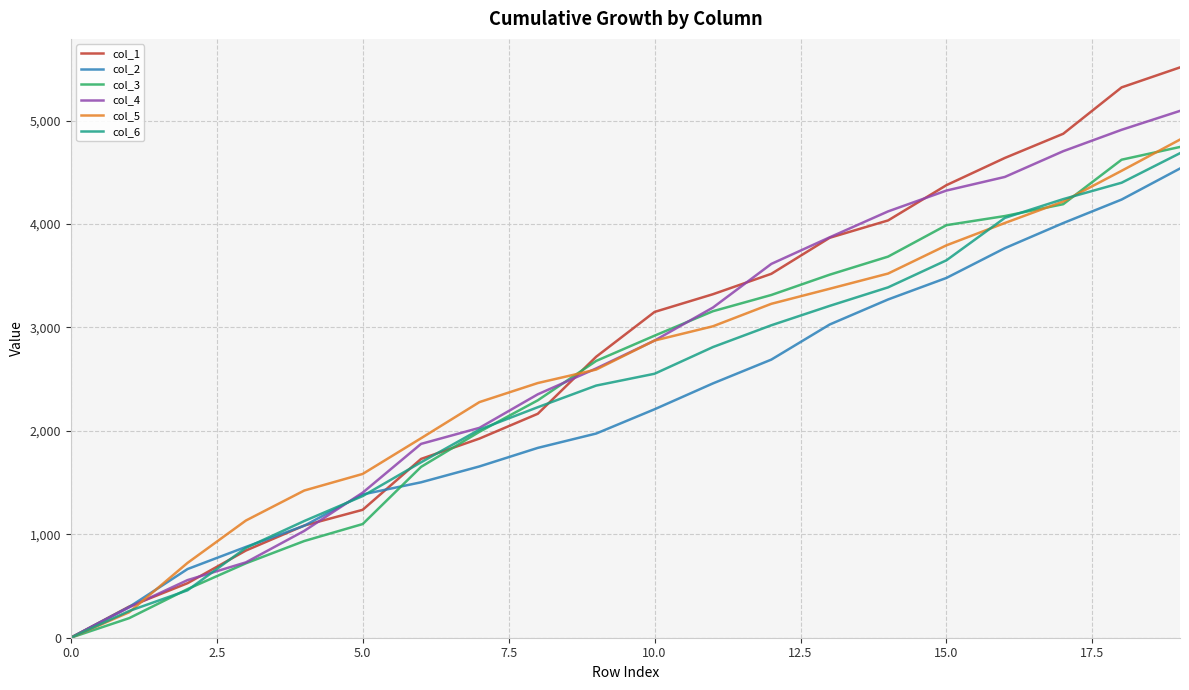

What is the maximum value for col_2?

4536.9